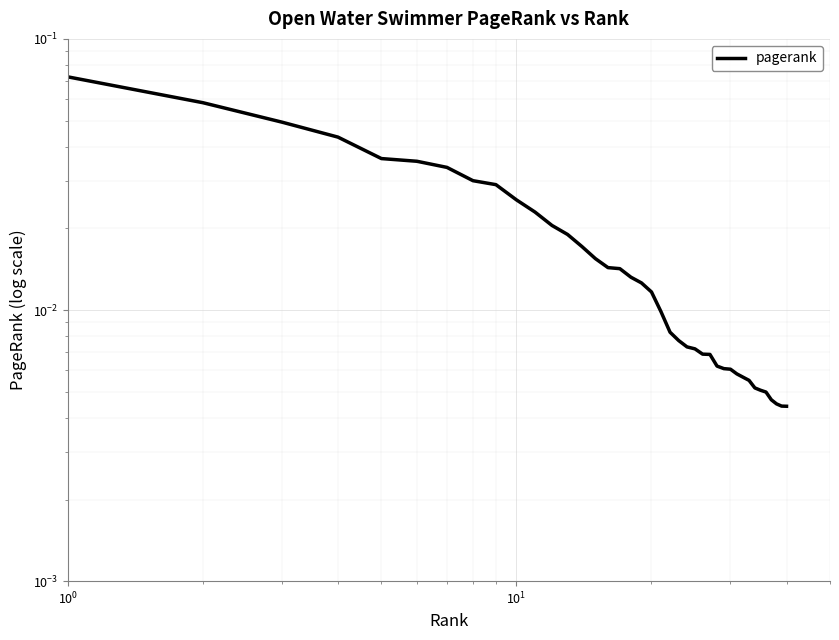

True or false: the data has more than 1 interior local peaks.

False